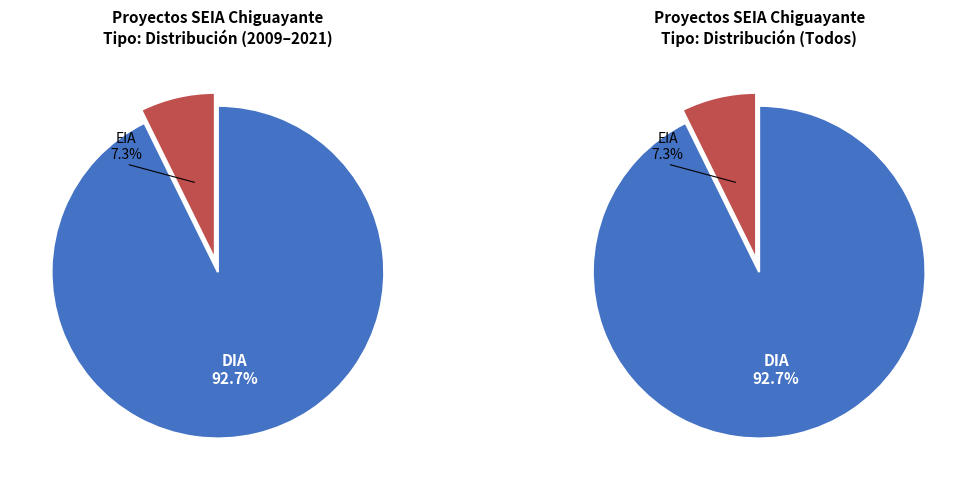

How many segments does this pie chart have?

2